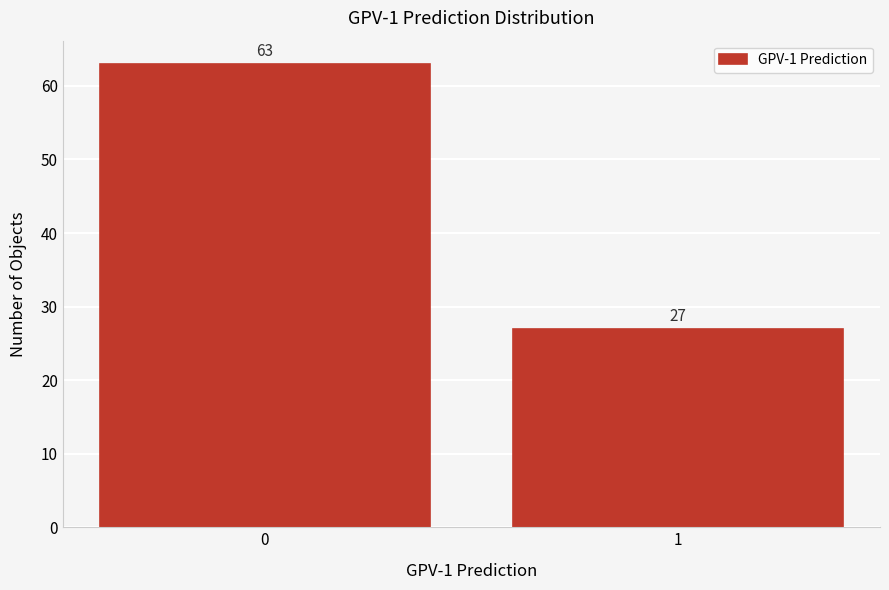

Reading left to right, list all the values displayed in this chart.

0=63	1=27